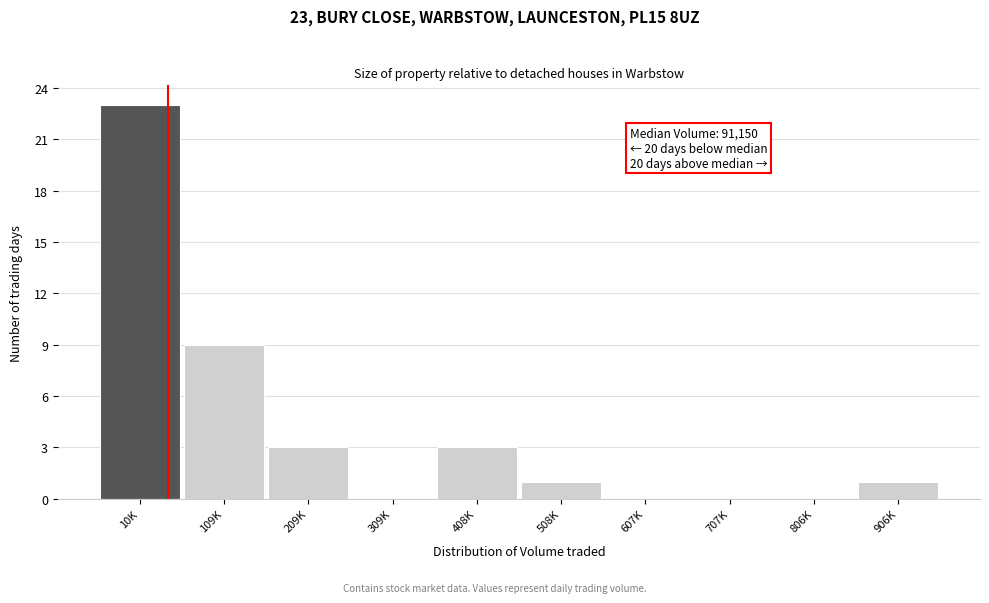

Reading right to left, list all the values displayed in this chart.

906K=1	806K=0	707K=0	607K=0	508K=1	408K=3	309K=0	209K=3	109K=9	10K=23